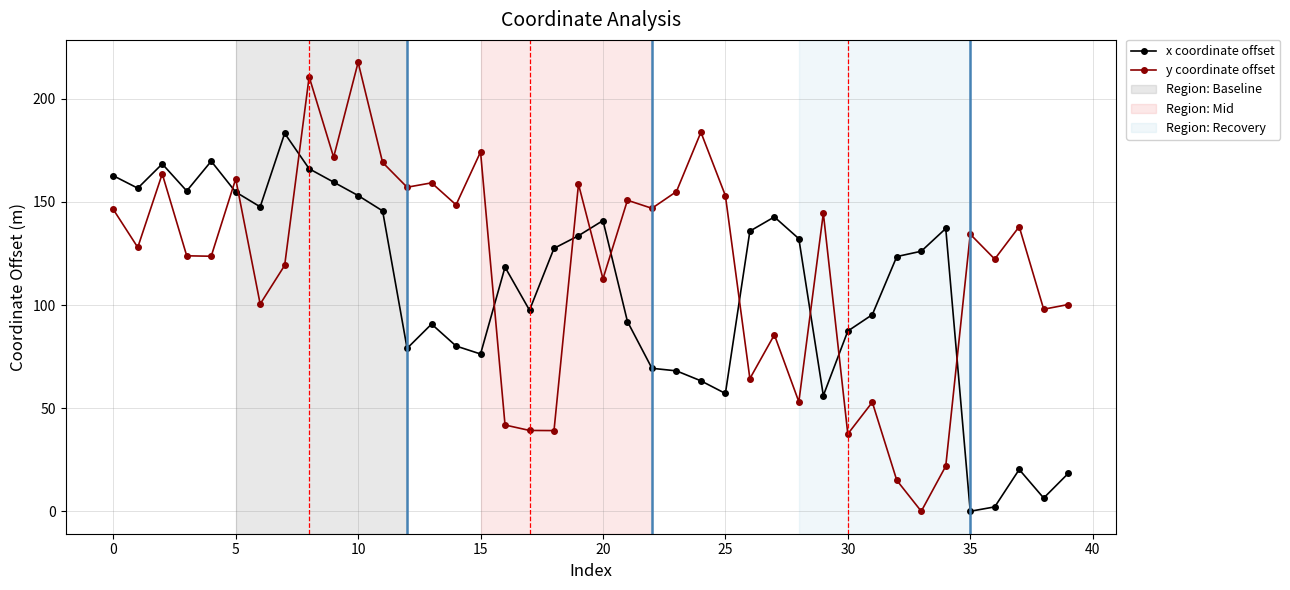

What is the difference between the maximum and minimum values in the y coordinate offset series?

217.7